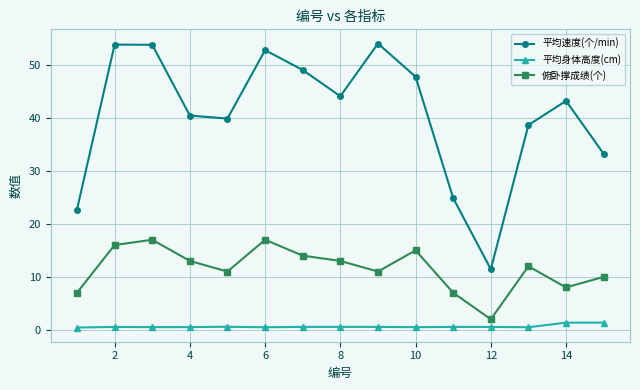

Which series has the widest spread of values?

平均速度(个/min)